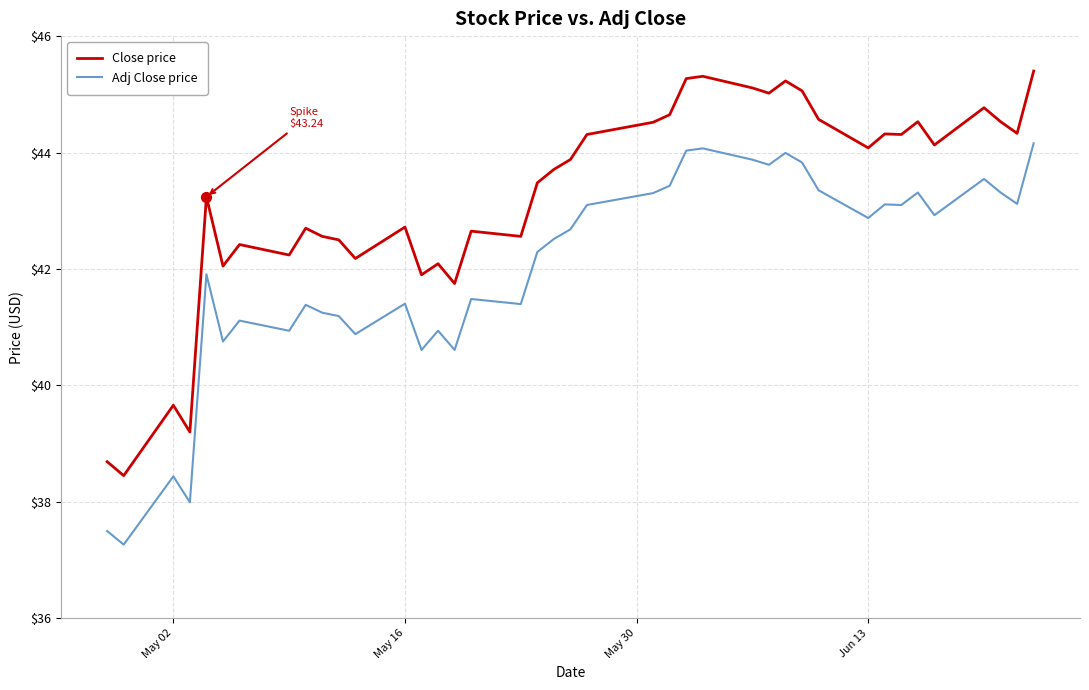

What is the difference between the maximum and minimum values in the Close price series?

7.0